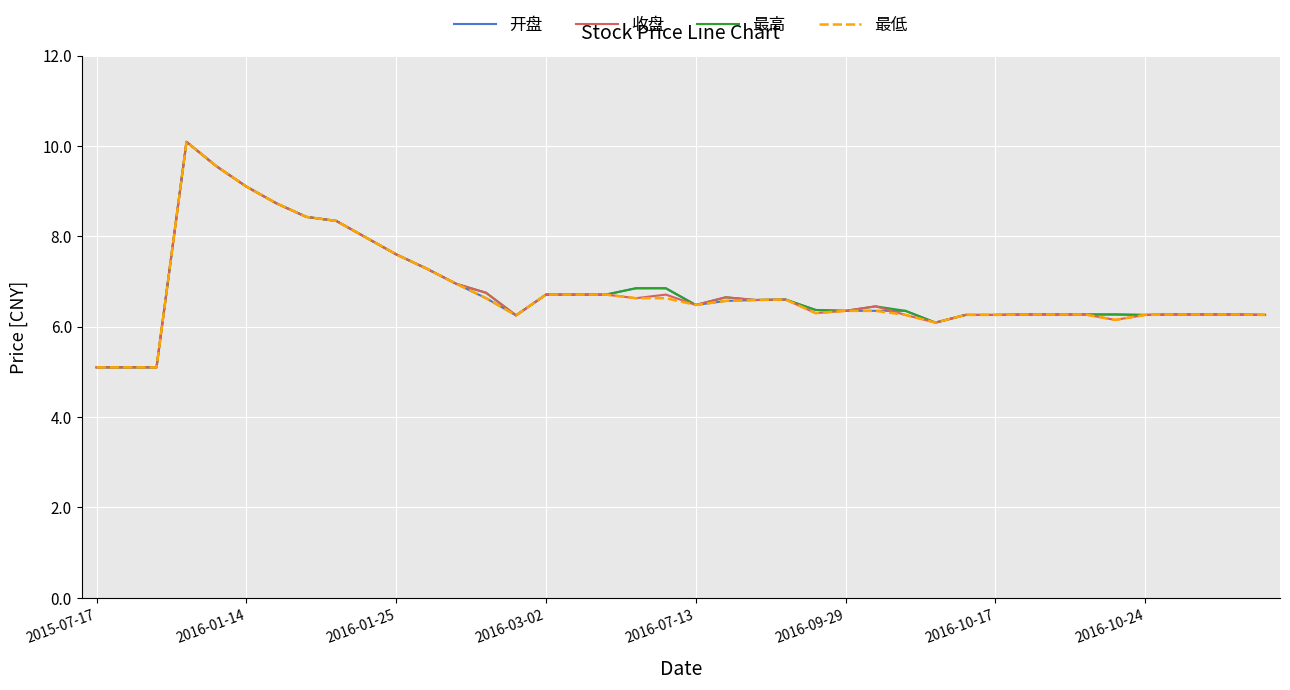

Rank the series by their average value, from highest to lowest.

最高, 开盘, 收盘, 最低